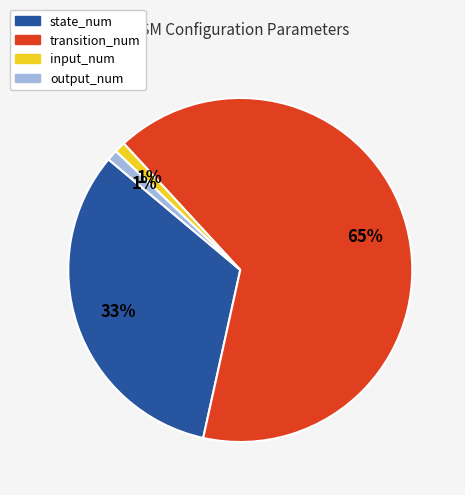

What is the majority slice?

transition_num